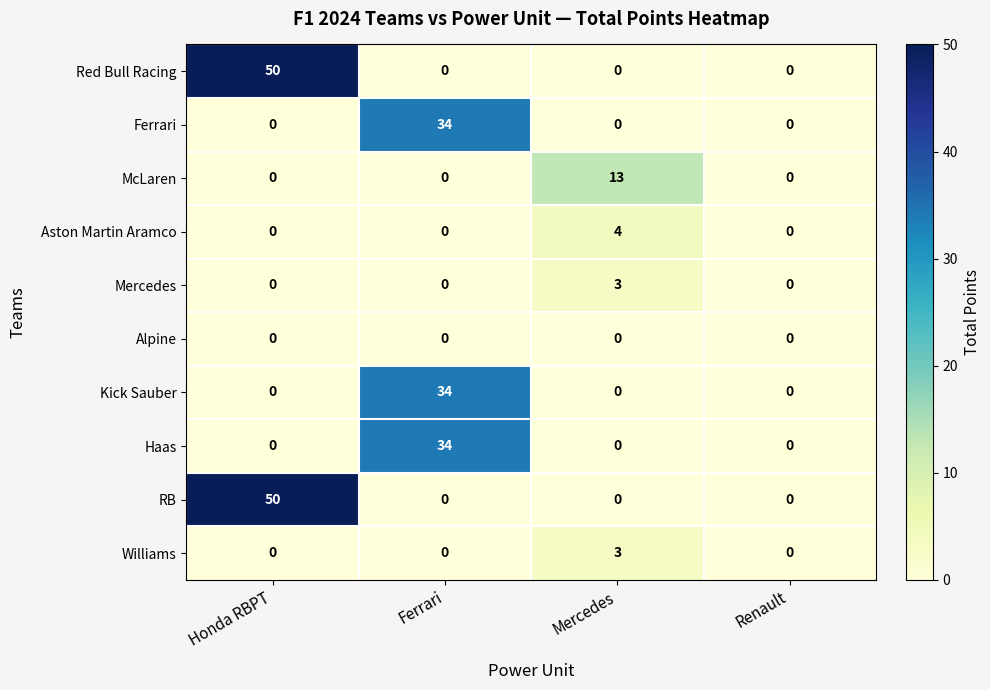

What is the difference between the highest and lowest values at Mercedes?

13